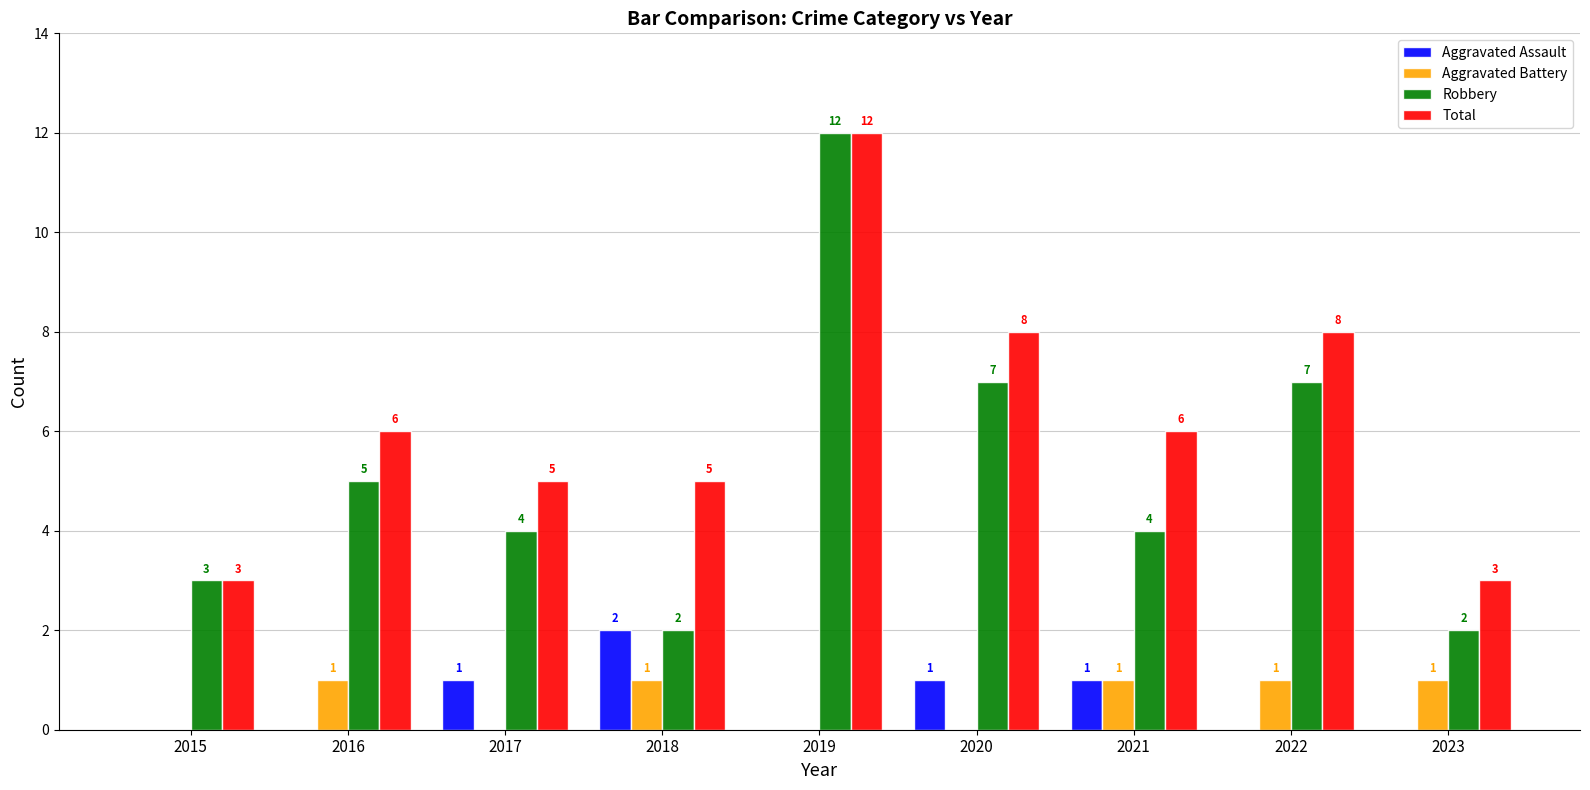

Read the Aggravated Assault value at 2021.

1